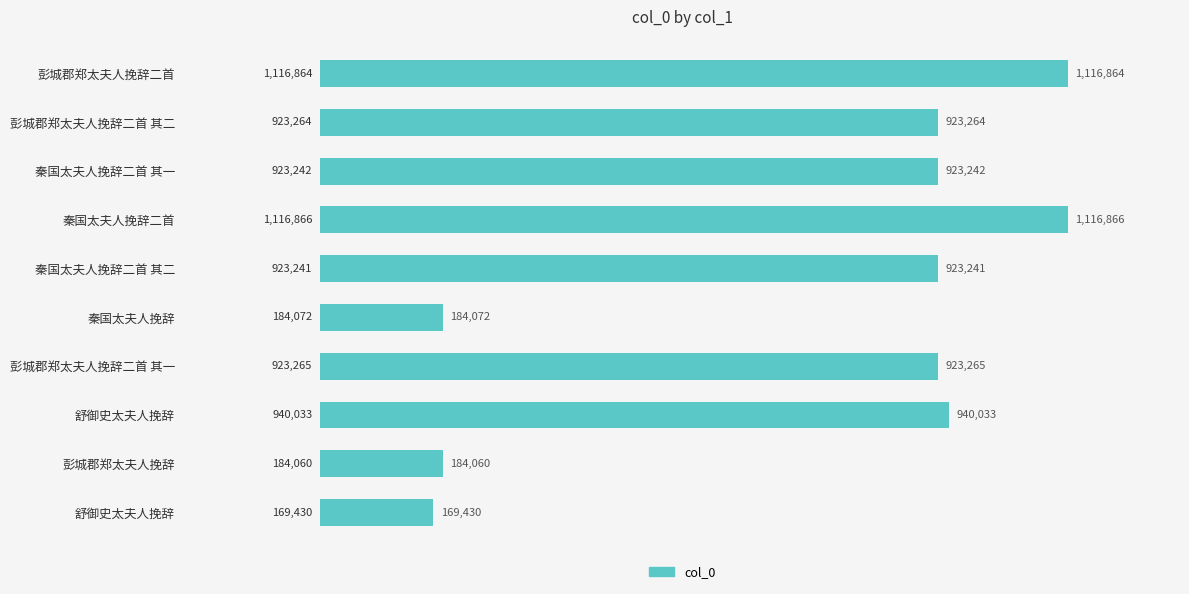

Count the number of values greater than 923264.

4